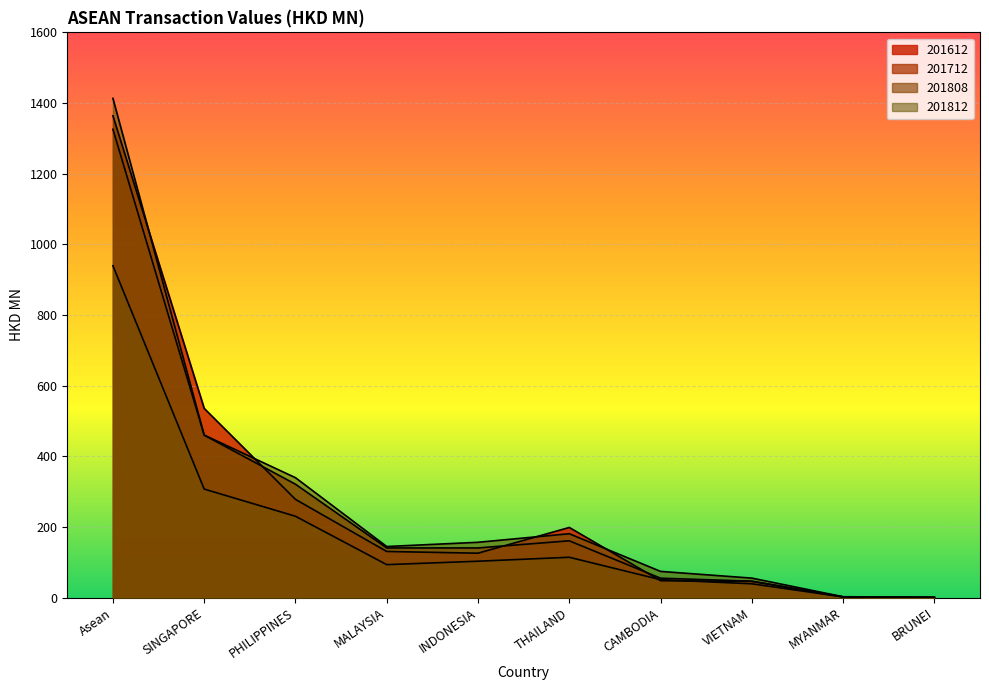

Reading left to right, extract all data points from this chart.

201612: 1363.8	535.5	278.0	130.5	125.6	198.4	47.7	45.8	1.8	0.6
201712: 1325.7	459.7	320.9	140.4	140.5	160.6	54.8	46.4	2.0	0.4
201808: 939.3	307.1	230.2	93.2	102.9	114.1	50.6	39.0	1.8	0.4
201812: 1413.2	459.9	339.3	144.5	156.5	180.7	74.1	55.0	2.3	0.6